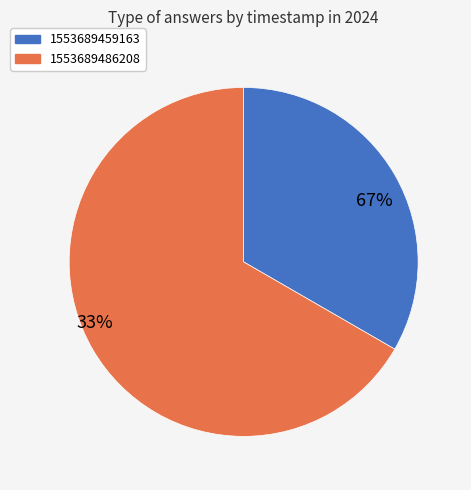

Rank the categories by value from lowest to highest.

1553689459163, 1553689486208